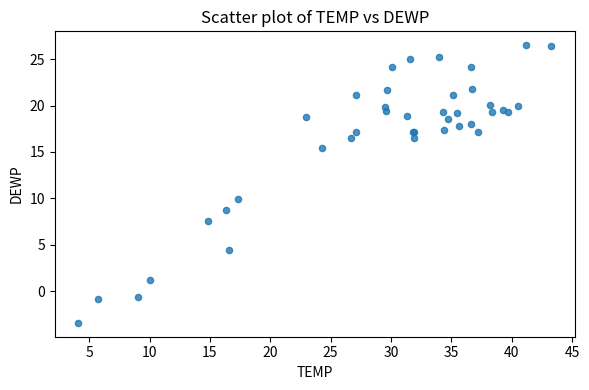

What Y value in the scatter plot is closest to 11?

9.9